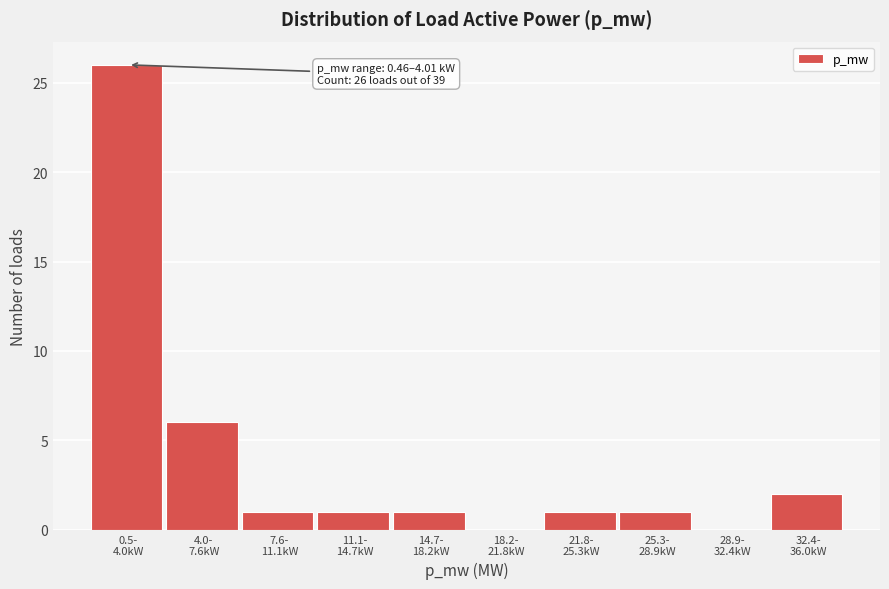

What is the greatest value displayed?

26